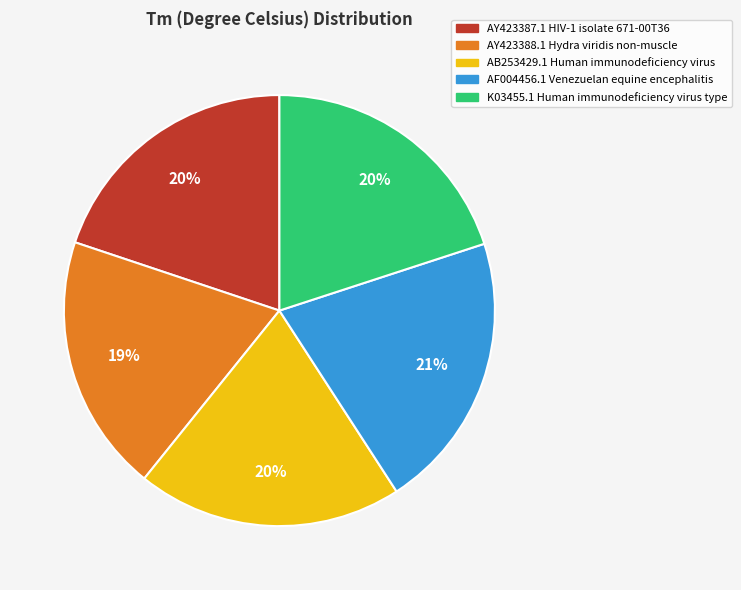

Is there any slice that represents more than half of the pie?

No